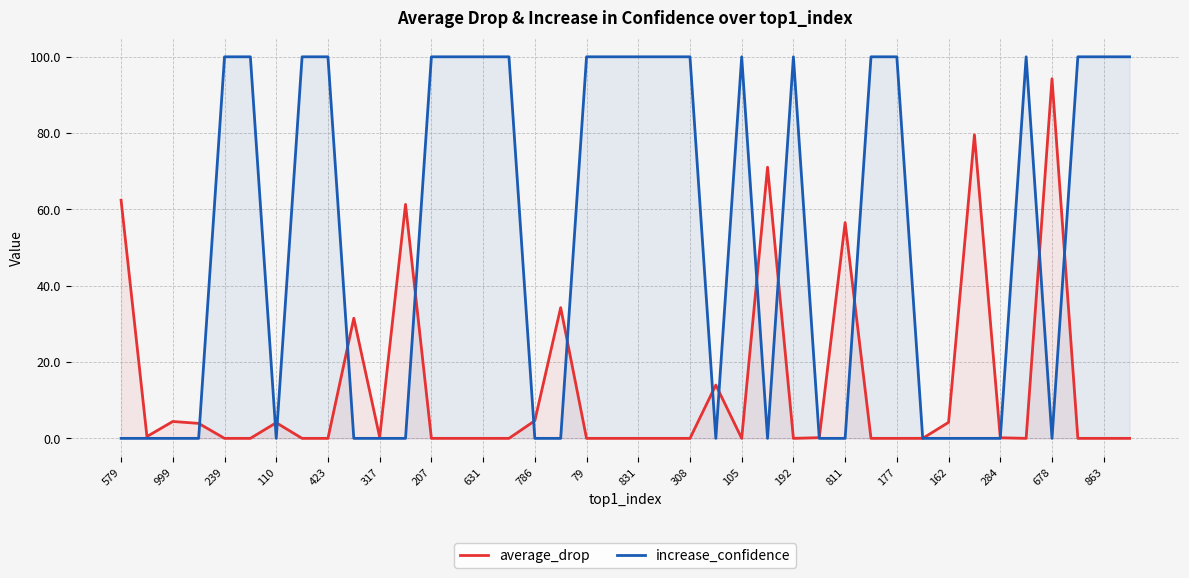

What is the difference between the maximum and minimum values in the increase_confidence series?

100.0